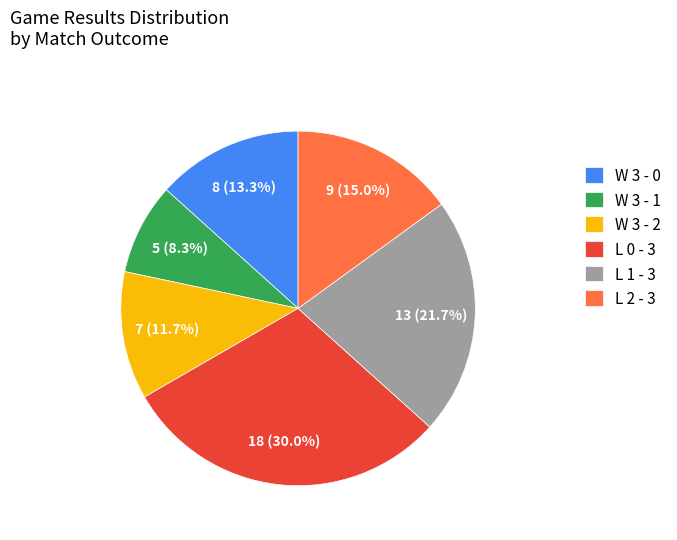

To the nearest percent, what is the difference between the largest and smallest slice percentages?

22%